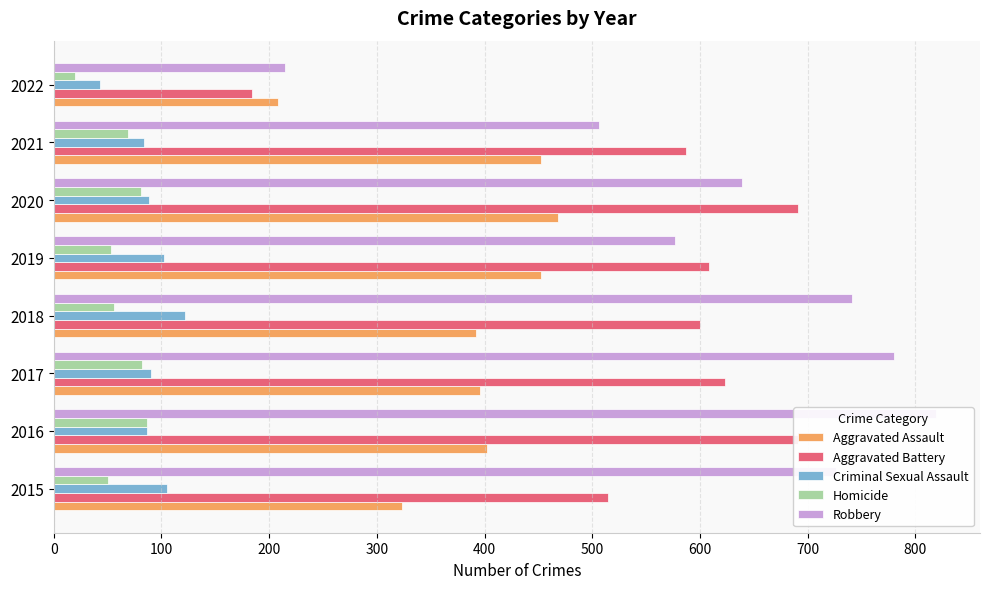

What is the minimum value shown in the chart?

20